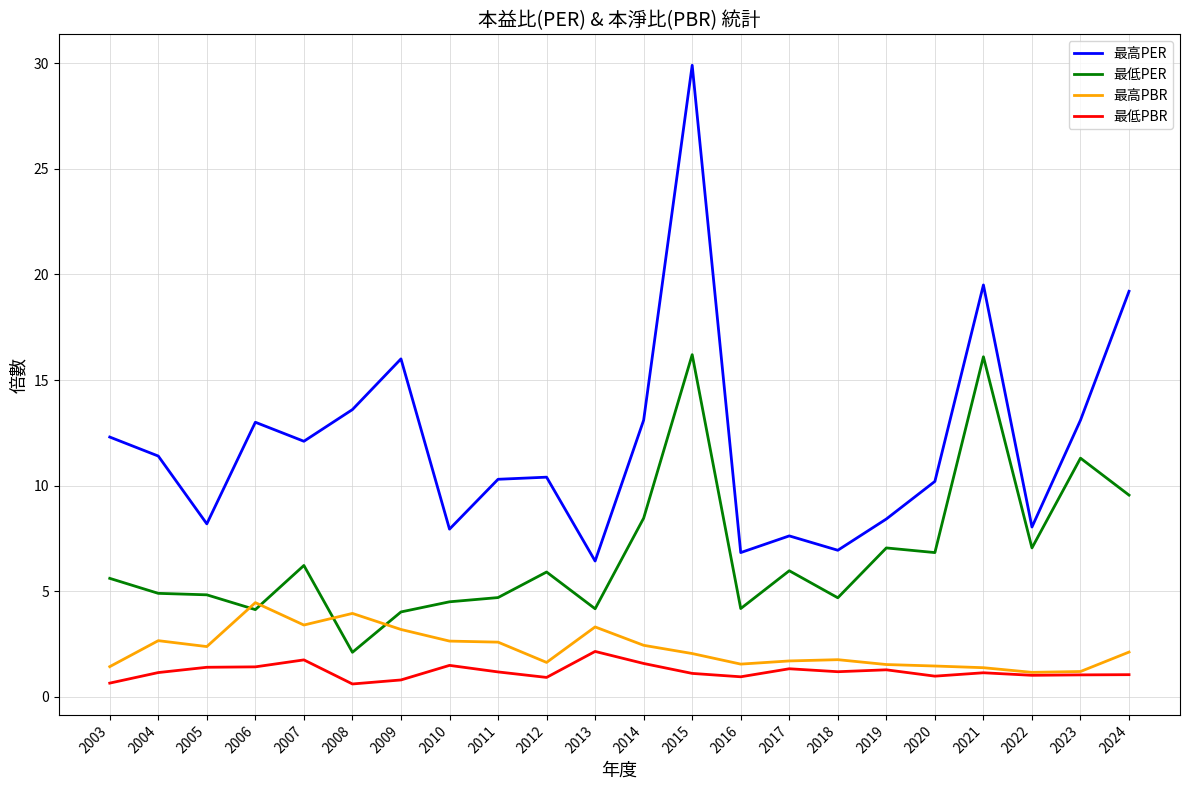

What is the highest value of the 最高PER series?

29.9